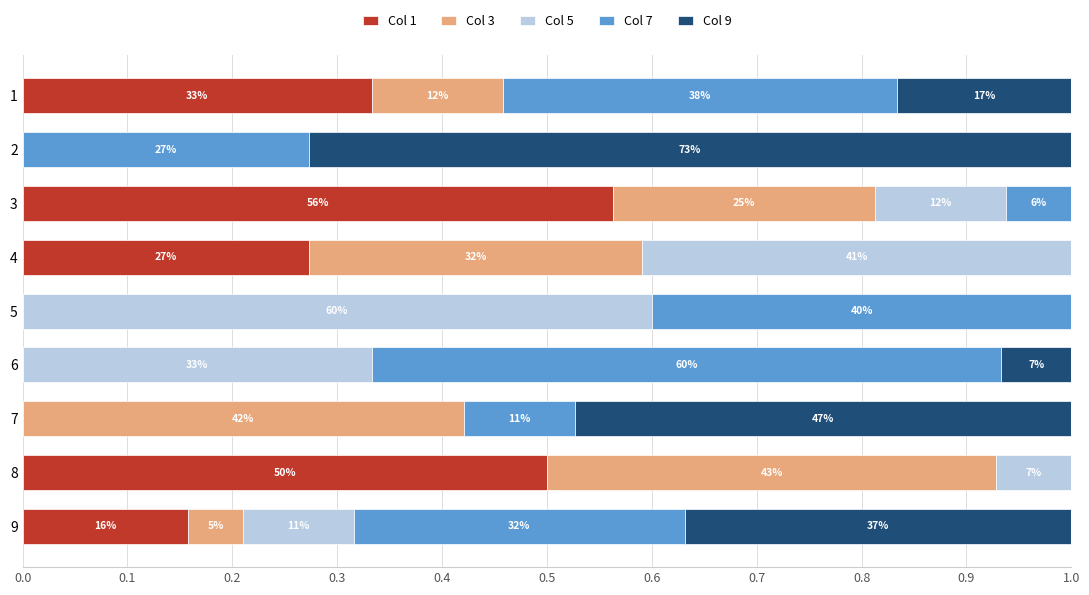

What are all the series names shown in the legend?

Col 1, Col 3, Col 5, Col 7, Col 9